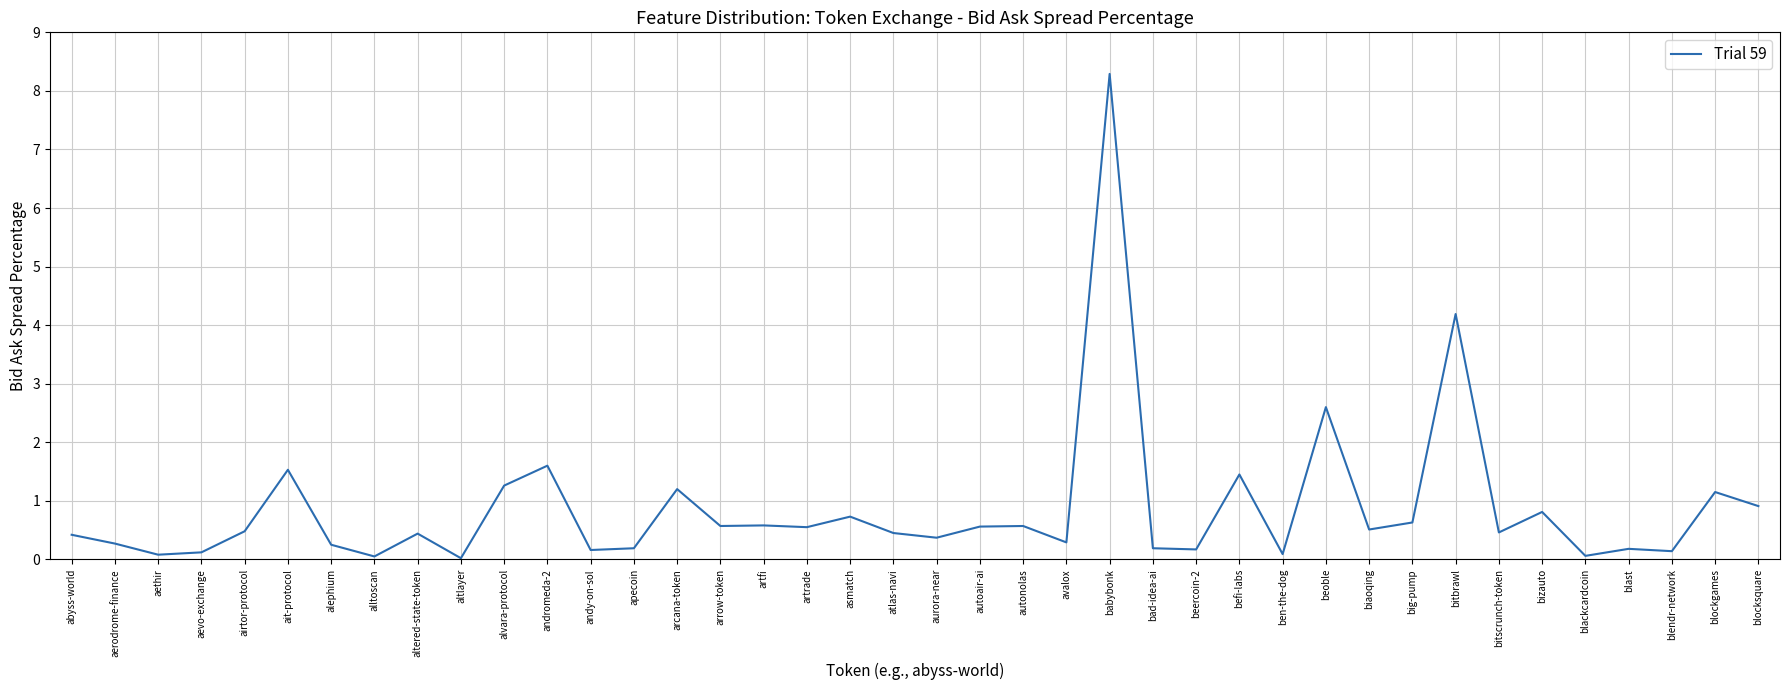

What position from the left is bizauto?

35